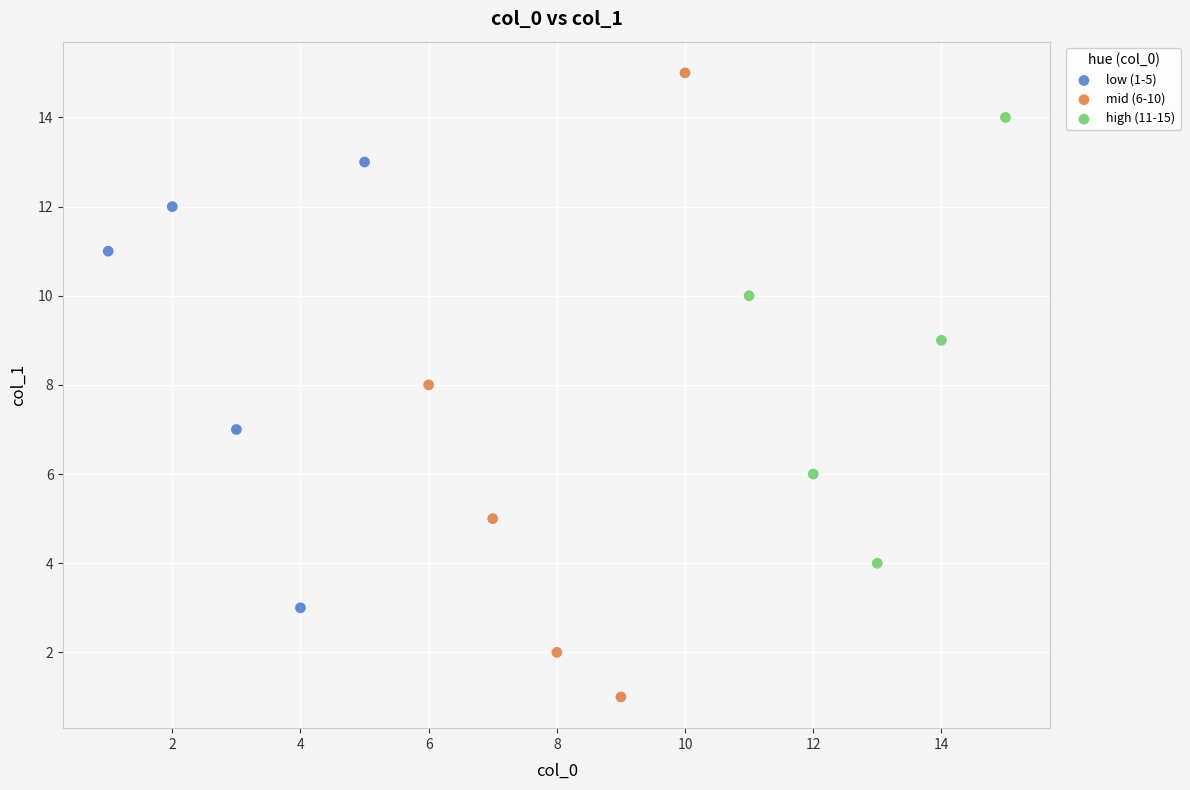

Which series reaches the maximum Y coordinate?

mid (6-10)